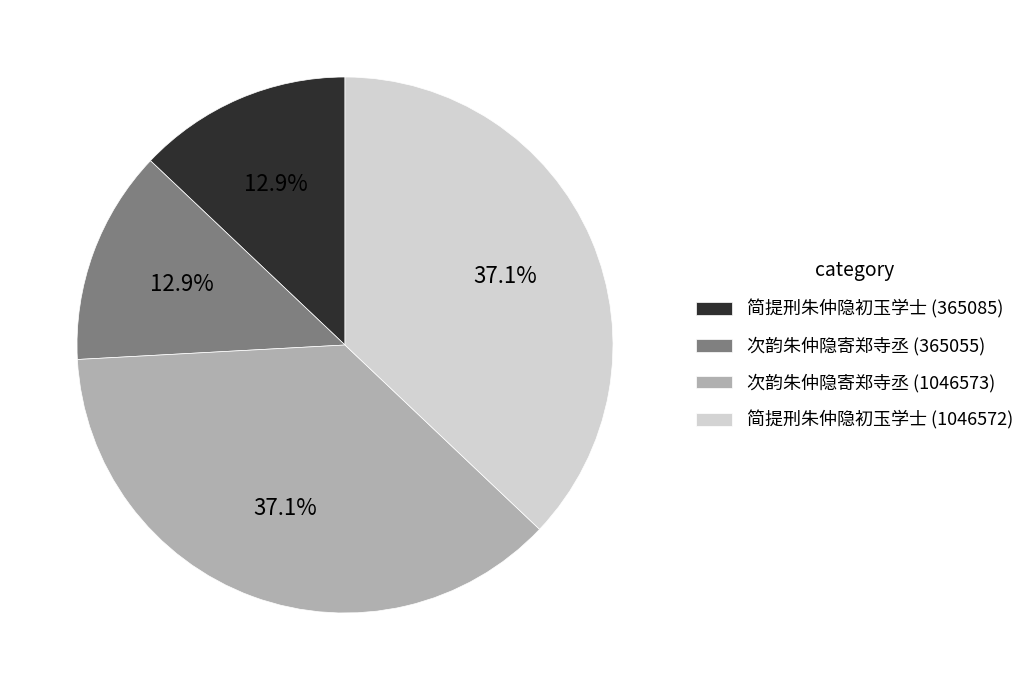

What is the ratio of the value at 次韵朱仲隐寄郑寺丞 (365055) to the value at 次韵朱仲隐寄郑寺丞 (1046573)?

0.3